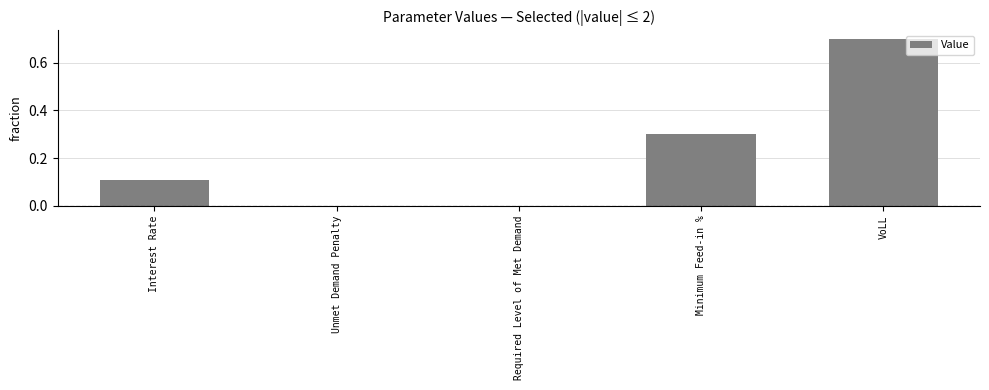

What is the change in value from Interest Rate to VoLL?

+0.6